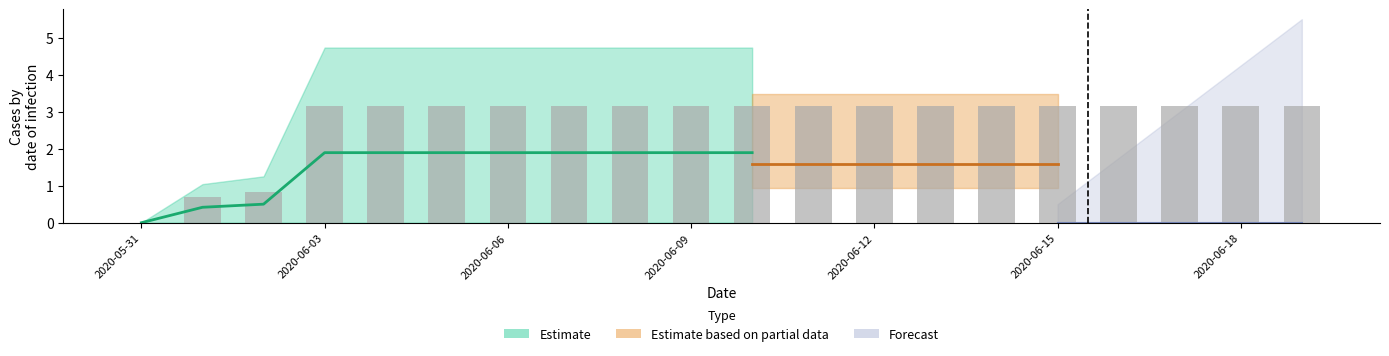

Reading left to right, transcribe all the data shown in this chart.

2020-05-31=0.0	2020-06-01=0.7	2020-06-02=0.8	2020-06-03=3.2	2020-06-04=3.2	2020-06-05=3.2	2020-06-06=3.2	2020-06-07=3.2	2020-06-08=3.2	2020-06-09=3.2	2020-06-10=3.2	2020-06-11=3.2	2020-06-12=3.2	2020-06-13=3.2	2020-06-14=3.2	2020-06-15=3.2	2020-06-16=3.2	2020-06-17=3.2	2020-06-18=3.2	2020-06-19=3.2